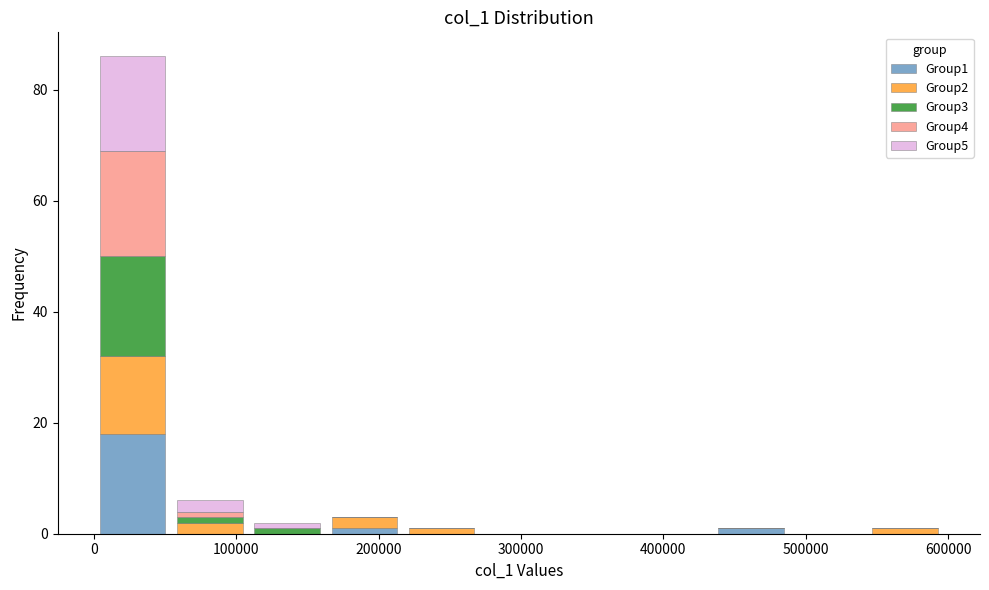

Reading left to right, list every stacked bar in this chart as the range it spans on the x-axis followed by its total height. Neither the bar edges nor the heights are printed on the chart, so give them approximately, as read against the axes.

0 to 50000: 86
50000 to 110000: 6
110000 to 160000: 2
160000 to 220000: 4
220000 to 270000: under 2
270000 to 330000: 0
330000 to 380000: 0
380000 to 430000: 0
430000 to 490000: under 2
490000 to 540000: 0
540000 to 600000: under 2